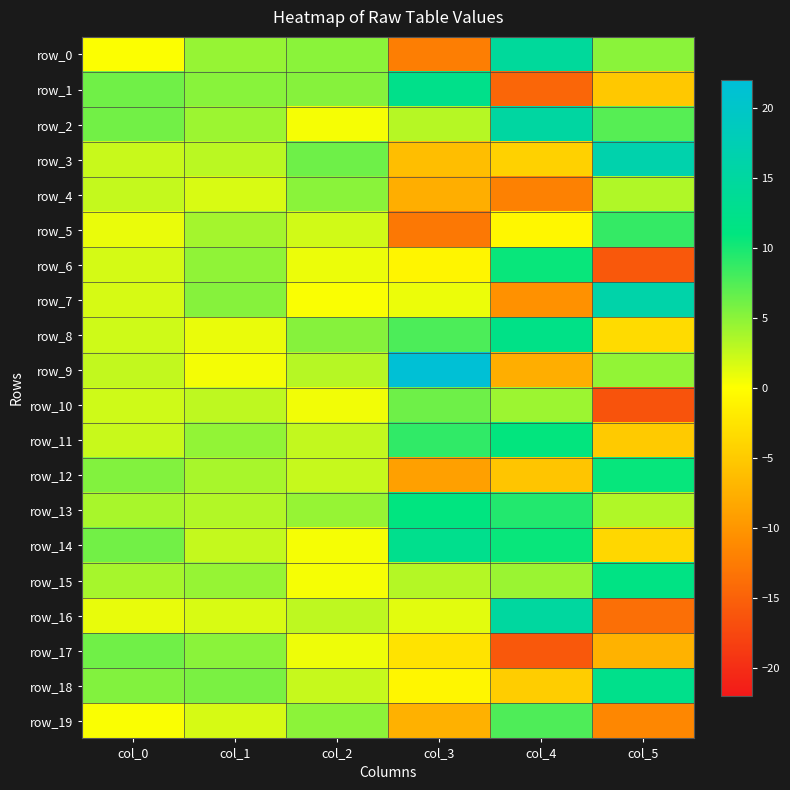

Rank the series at col_3 from lowest to highest value.

row_5, row_0, row_12, row_4, row_19, row_3, row_17, row_6, row_18, row_7, row_16, row_2, row_15, row_10, row_8, row_11, row_13, row_1, row_14, row_9